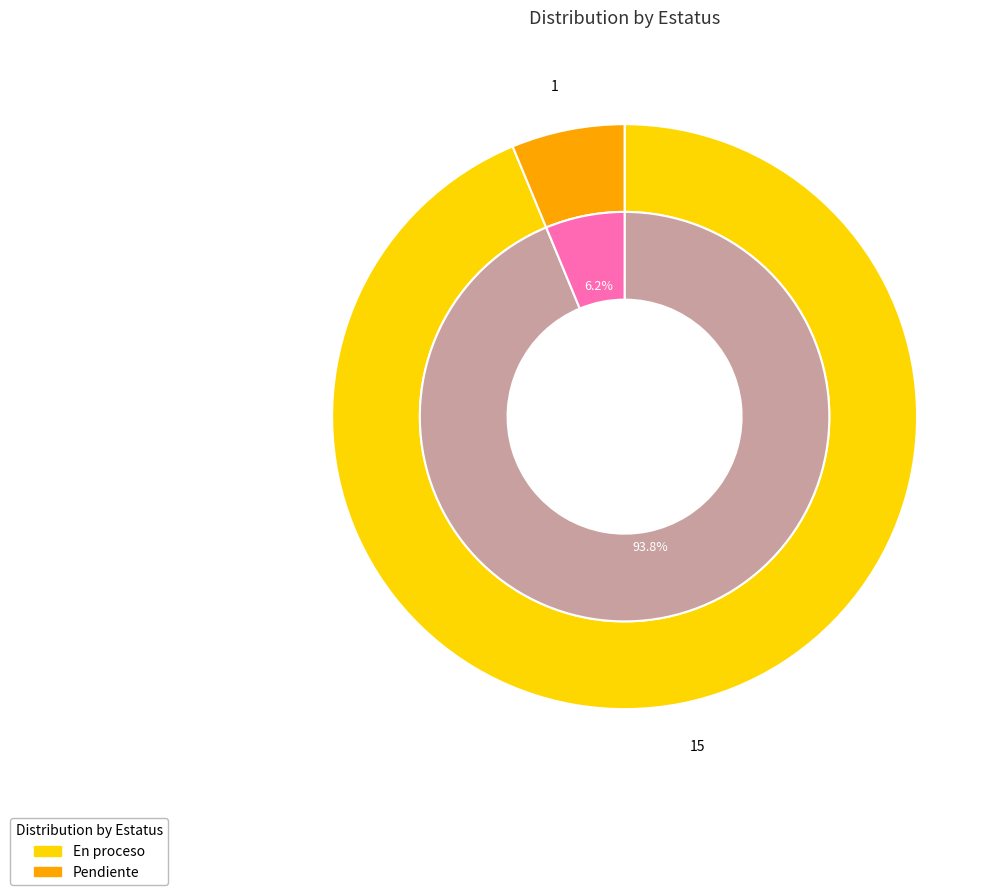

Is the sum of En proceso and Pendiente greater than half?

Yes